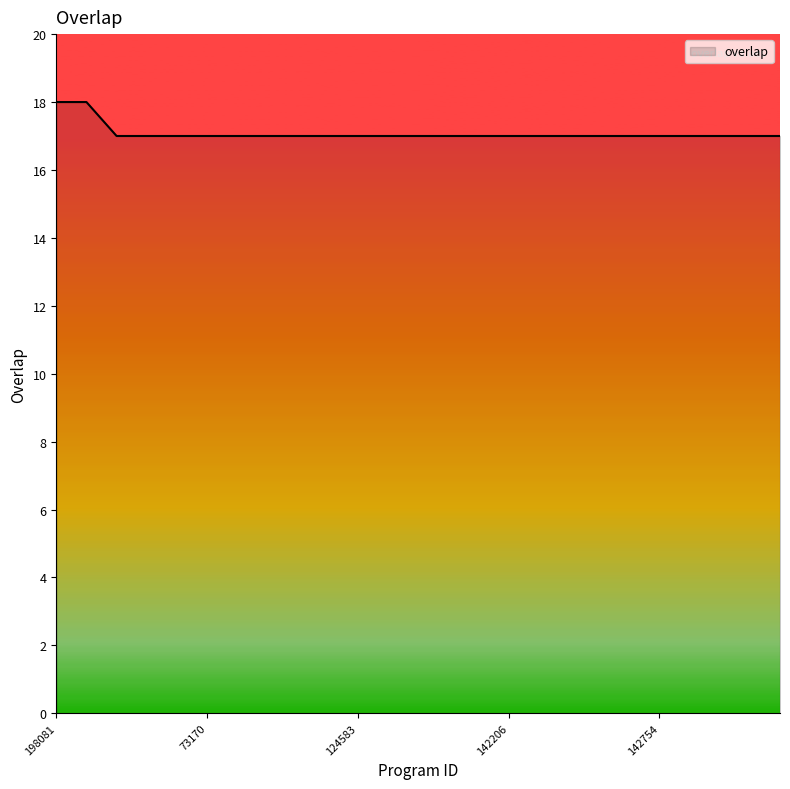

How many series are shown in this chart?

1